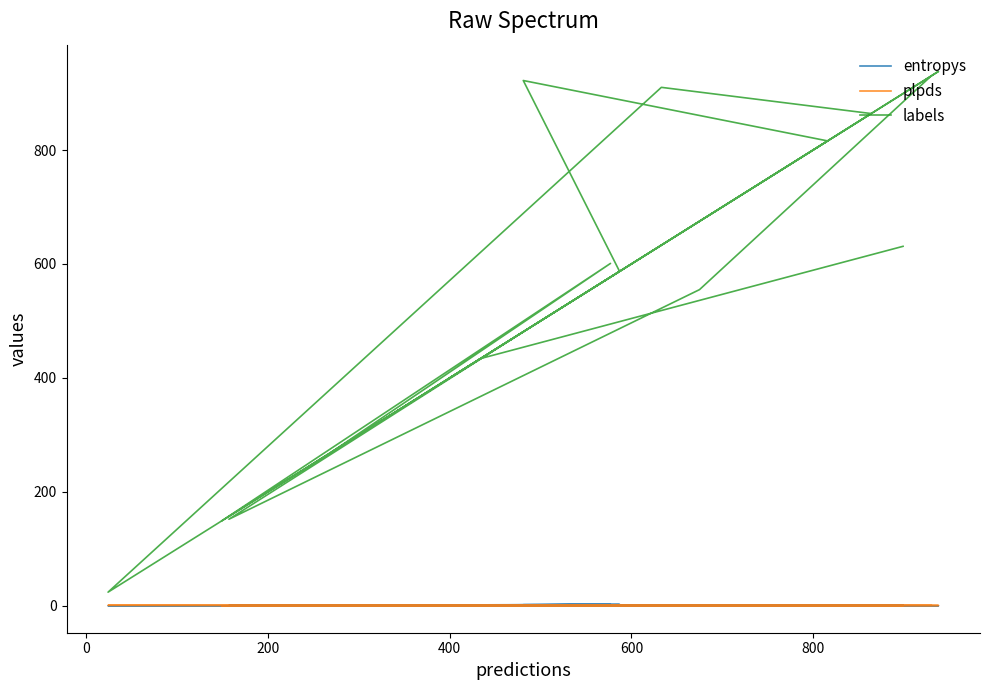

Reading left to right, transcribe all the data shown in this chart.

entropys: 1.5	0.3	0.0	0.7	0.1	0.1	2.6	0.0	2.4	1.9	0.0	0.7	1.3	0.0	0.6	0.7	1.2	0.1
plpds: 0.6	0.1	1.0	0.9	0.5	0.0	0.3	0.0	0.4	0.3	0.0	-0.3	0.6	0.7	0.9	0.5	0.8	1.0
labels: 631.0	434.0	24.0	910.0	864.0	270.0	601.0	149.0	587.0	922.0	816.0	619.0	400.0	938.0	489.0	152.0	555.0	930.0